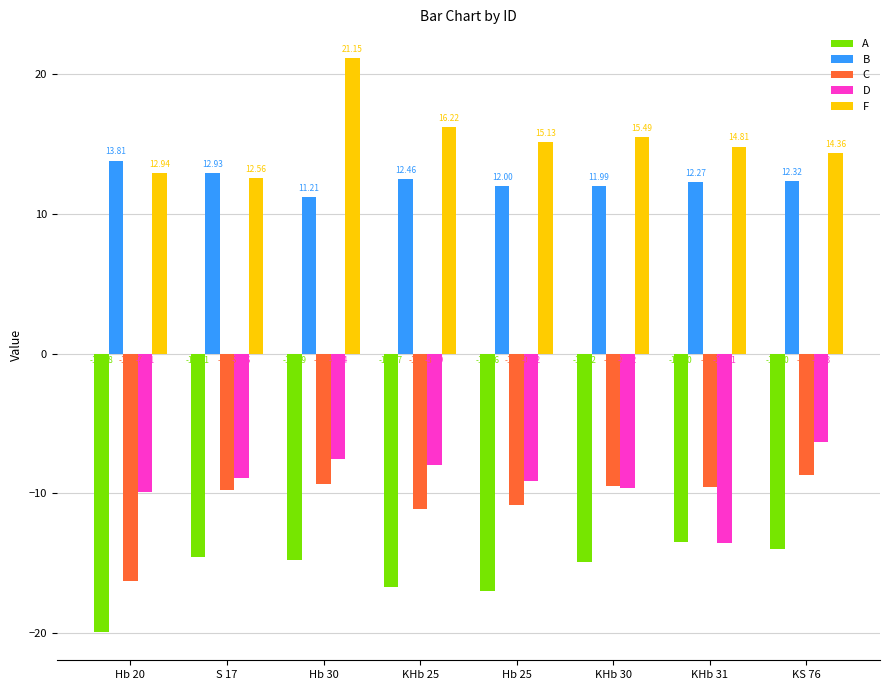

What is the difference between the second highest and second lowest values in the F series?

3.3